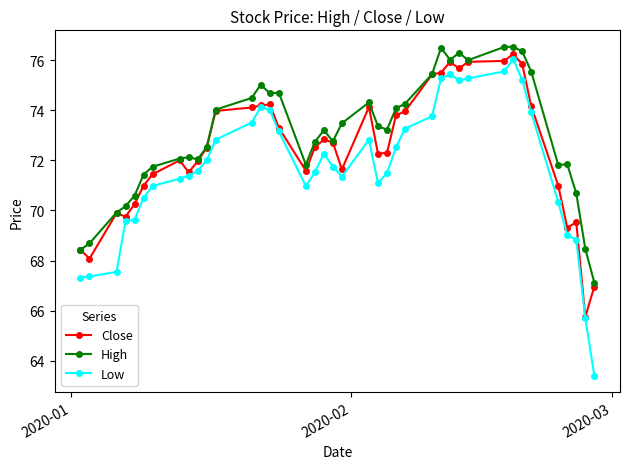

What is the smallest value displayed?

63.4